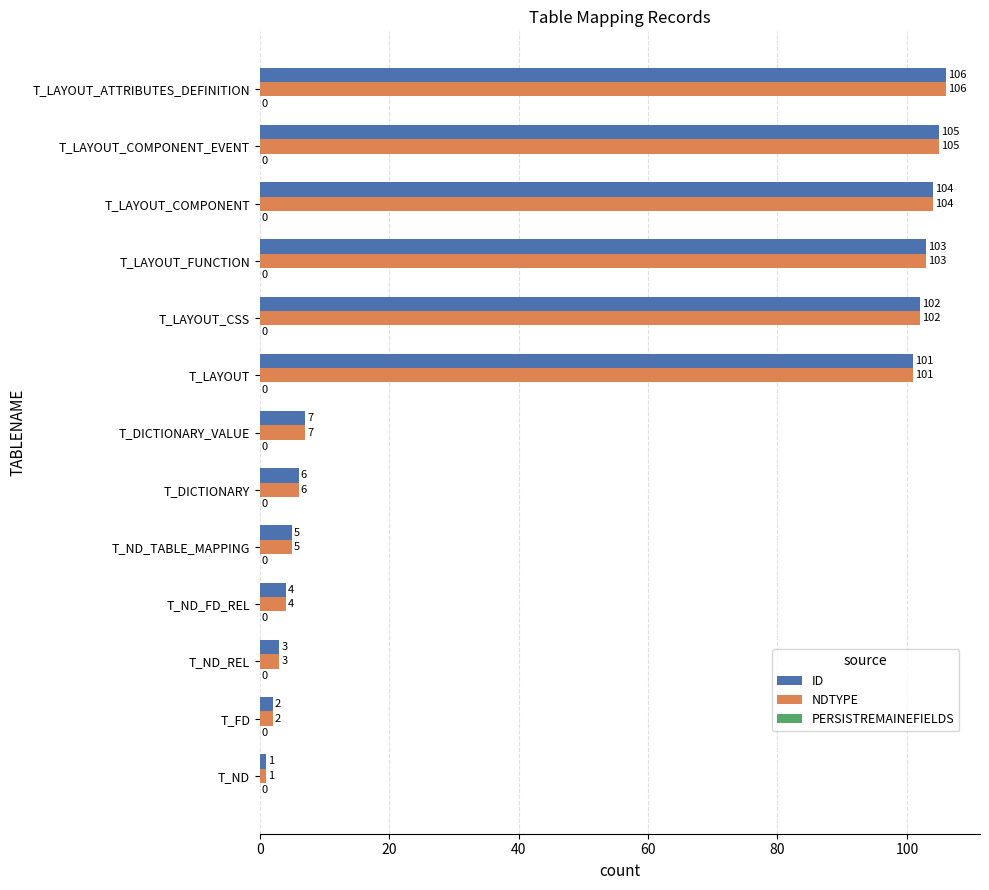

At which category is the sum across all series the highest?

T_LAYOUT_ATTRIBUTES_DEFINITION